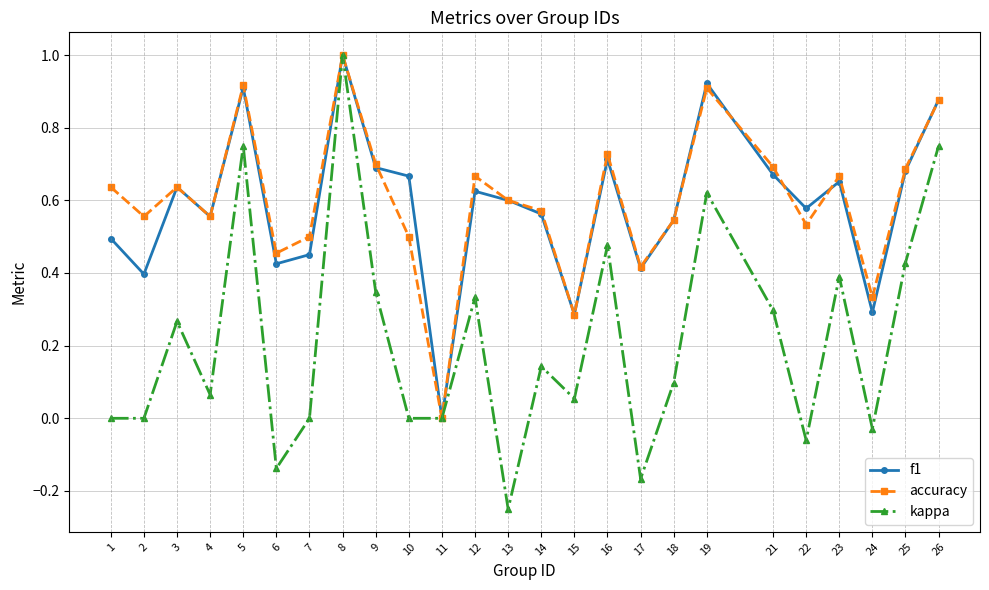

How many categories are shown in the chart?

25